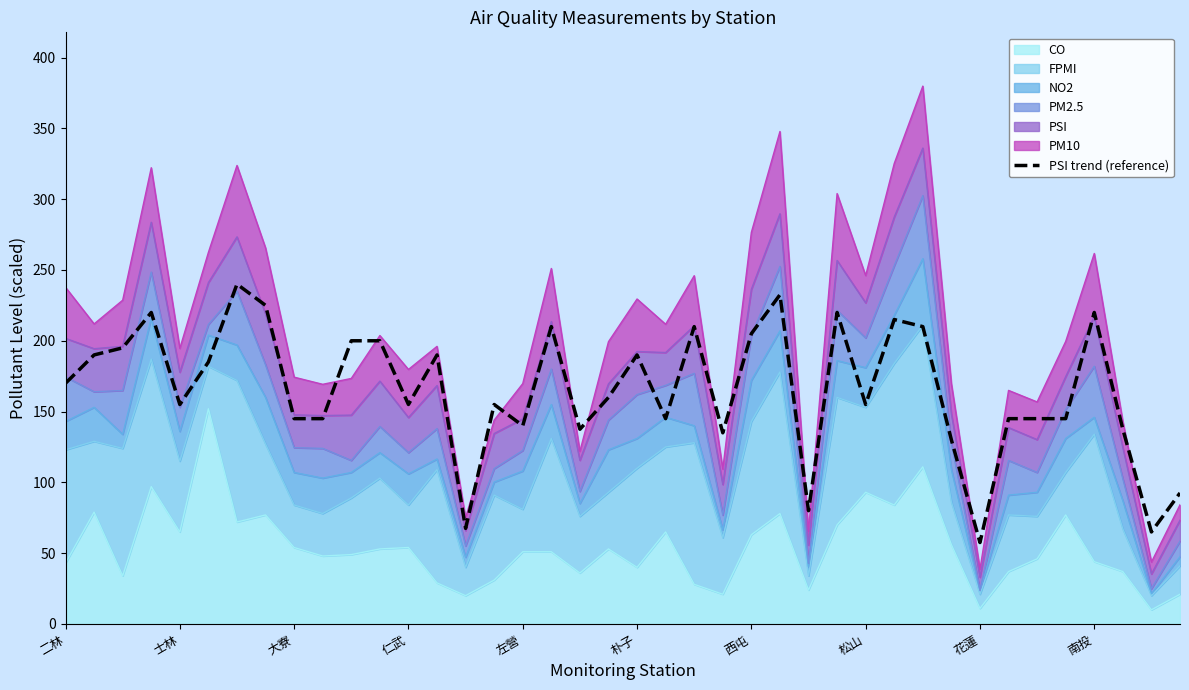

Read the value at 西屯.

205.0